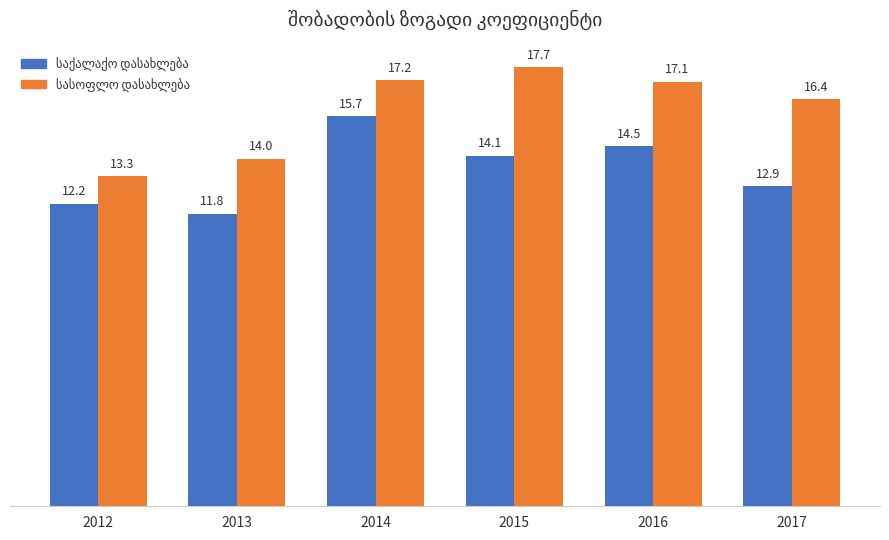

At which category is the sum across all series the highest?

2014